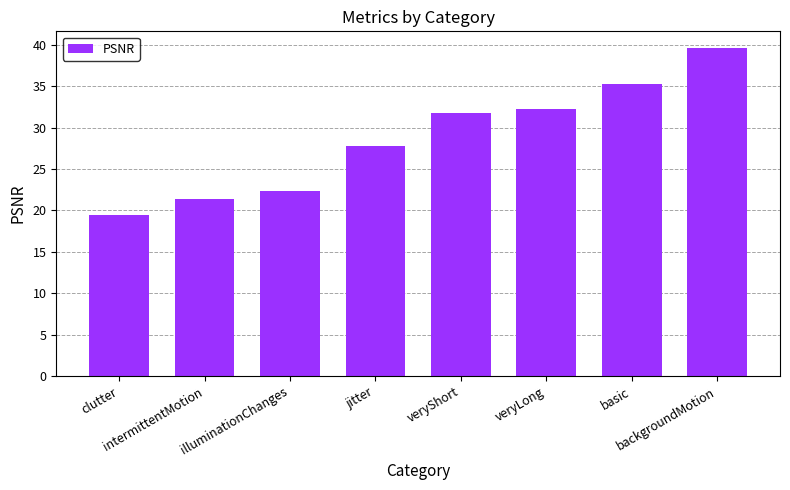

Where is the data nearest to the value 29?

jitter